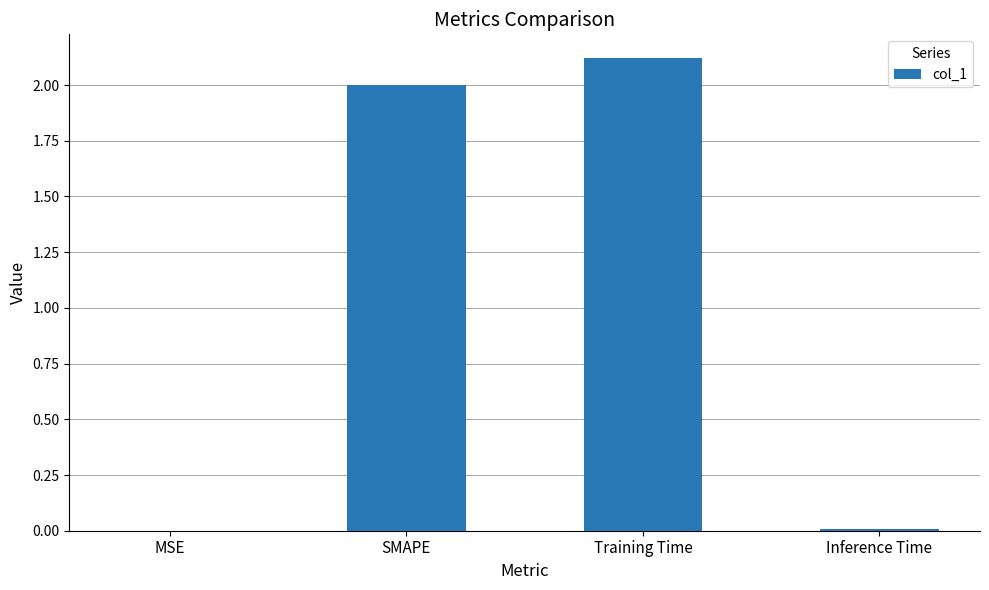

The chart shows a value of 2.1 at Training Time. True or false?

True